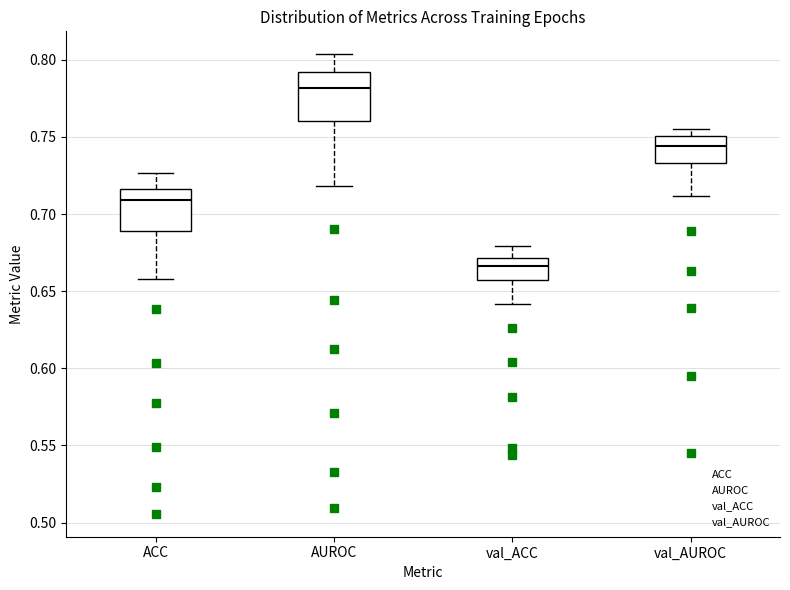

Which box has the lowest median line?

val_ACC